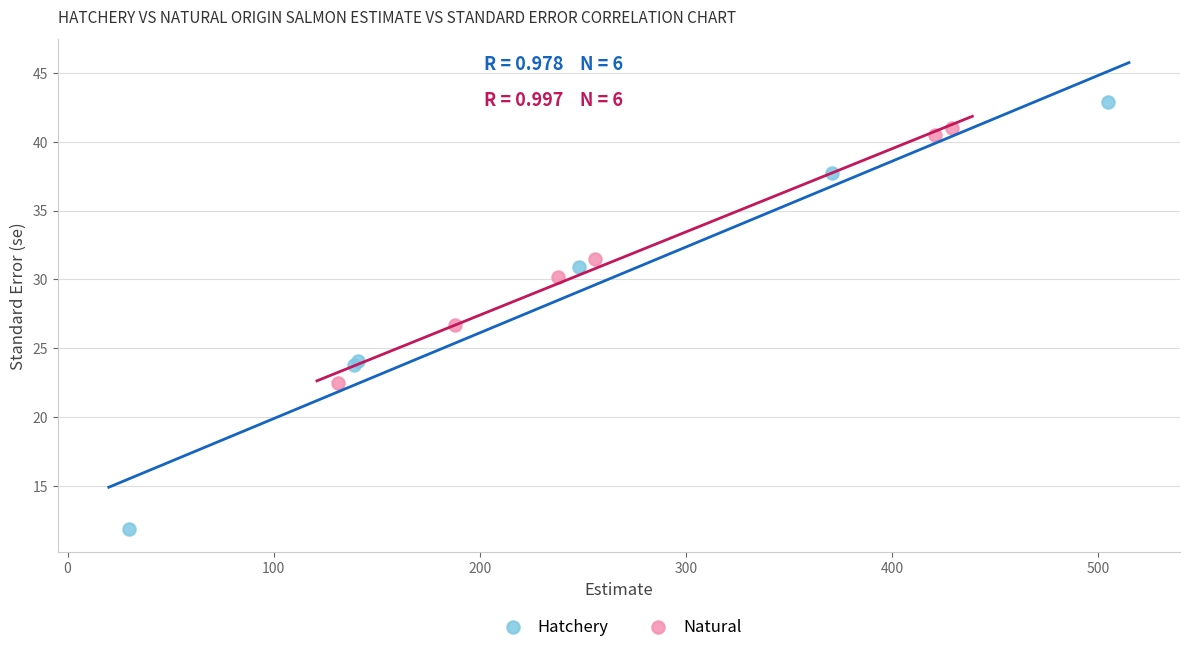

Which series has the widest spread of Y values?

Hatchery